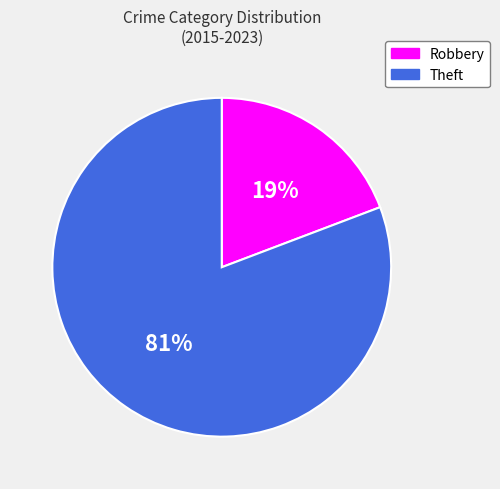

Is it true that Theft is 81% of the pie?

True